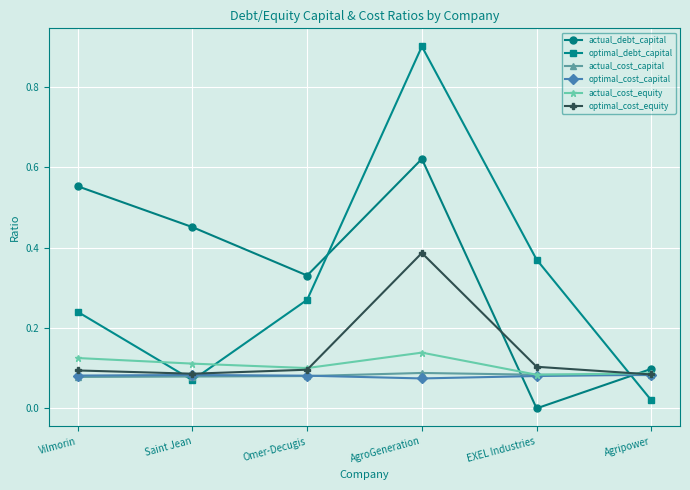

What value does the optimal_debt_capital series have at AgroGeneration?

0.9